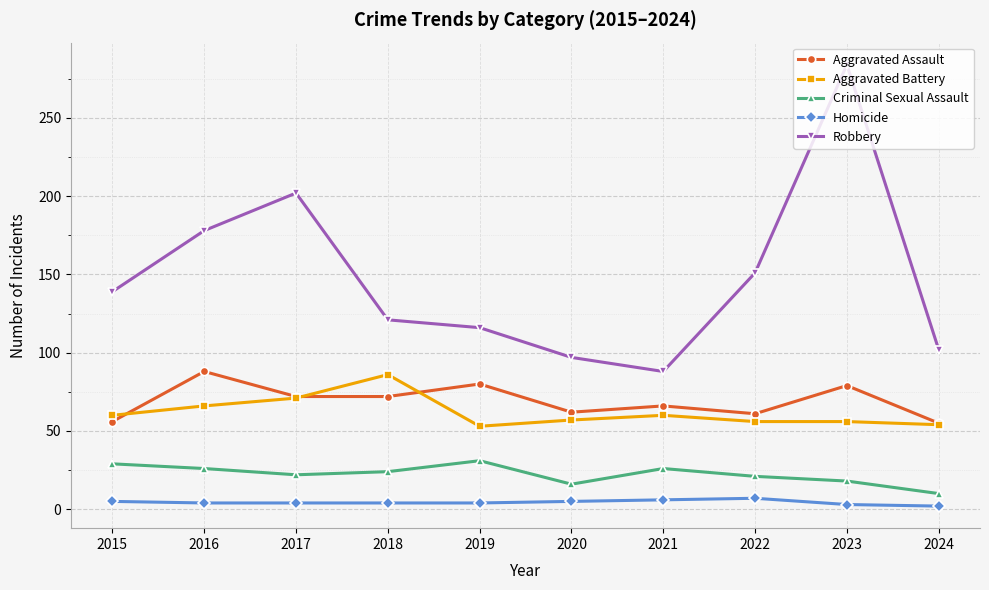

What is the minimum value shown in the chart?

2